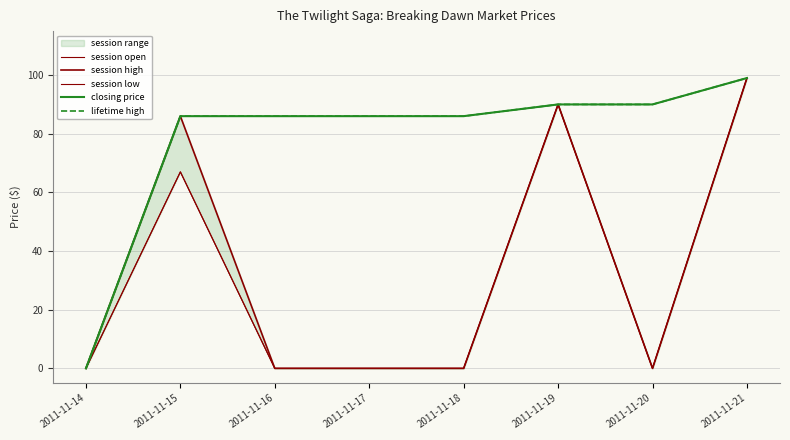

The closing price series shows 99 at 2011-11-21. True or false?

True